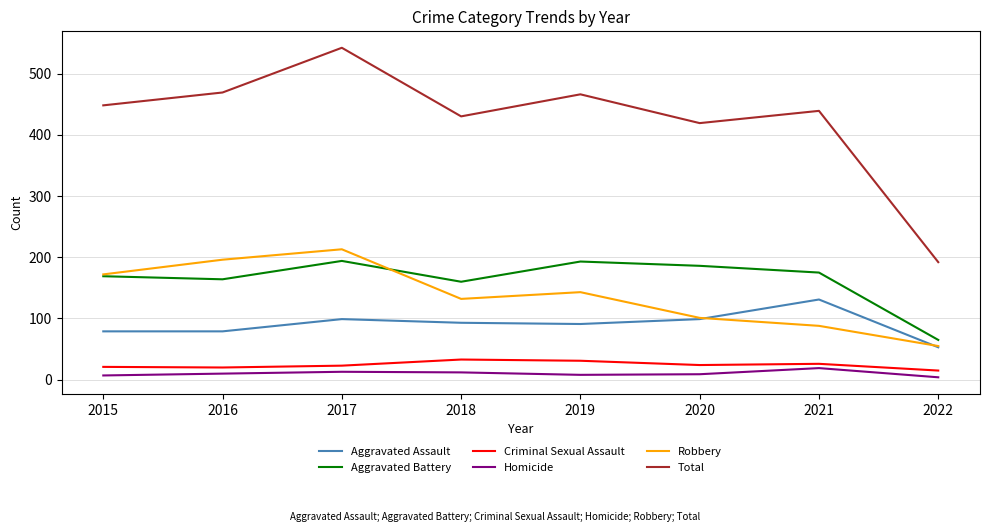

Rank the series at 2021 from highest to lowest value.

Total, Aggravated Battery, Aggravated Assault, Robbery, Criminal Sexual Assault, Homicide